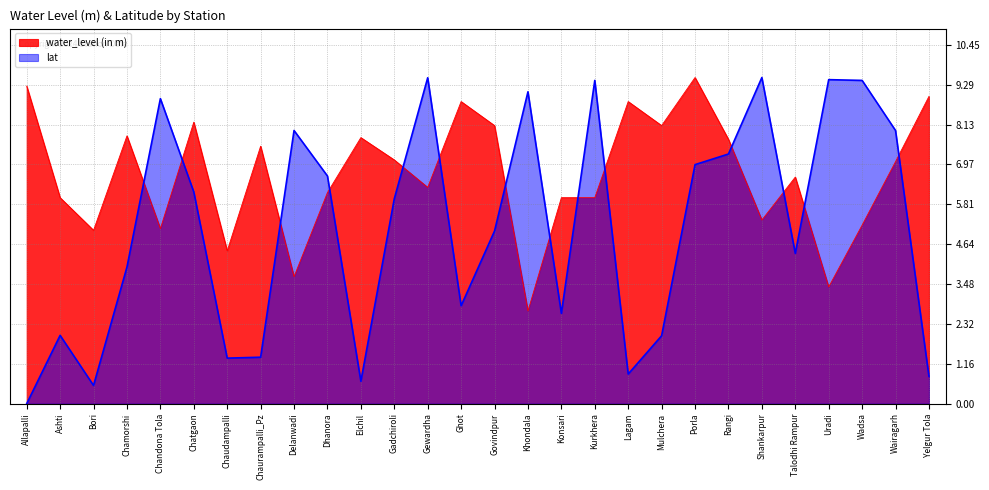

Which series has the largest total across all categories?

water_level (in m)